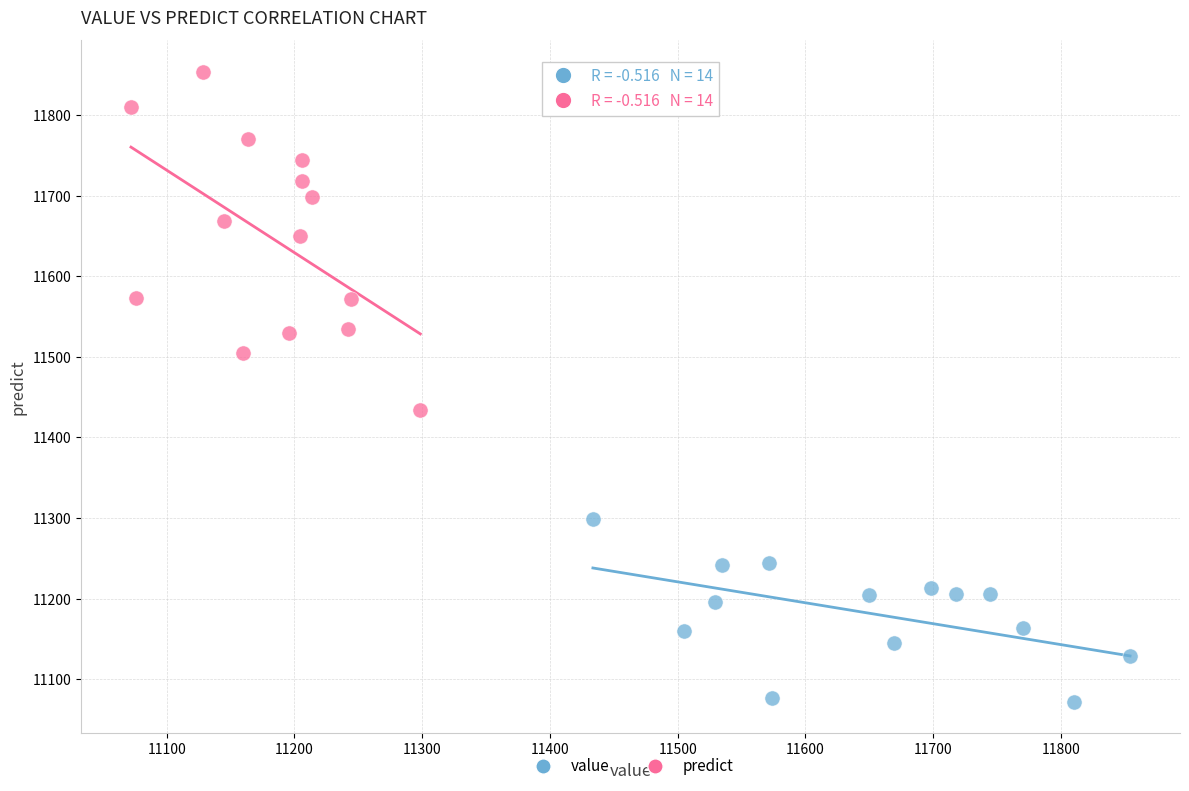

Which series has the largest Y range (max minus min)?

predict